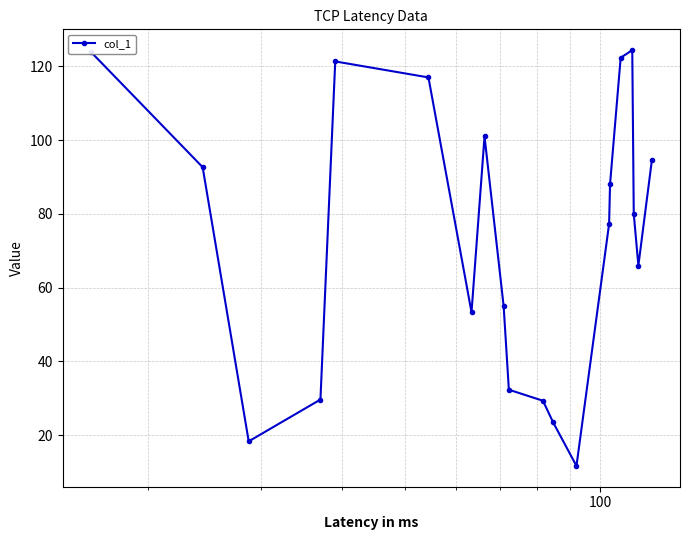

What is the value of the 9th point from the left?

55.0